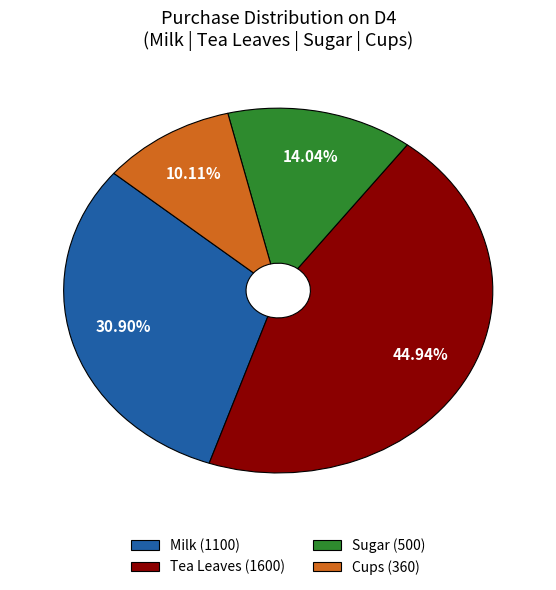

What is the largest slice in the pie chart?

Tea Leaves (1600)